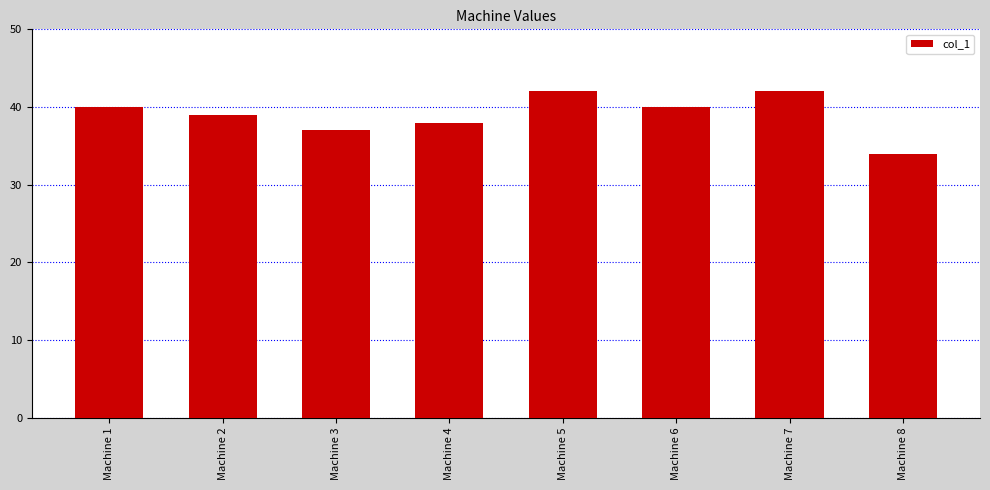

Reading left to right, transcribe all the data shown in this chart.

40	39	37	38	42	40	42	34